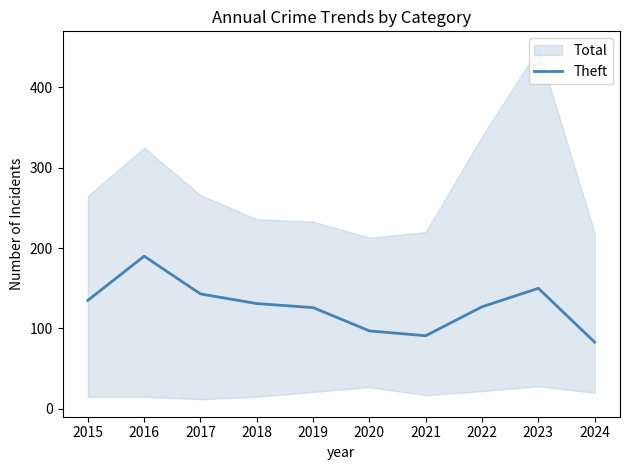

Between 2018 and 2019, which is larger?

2018